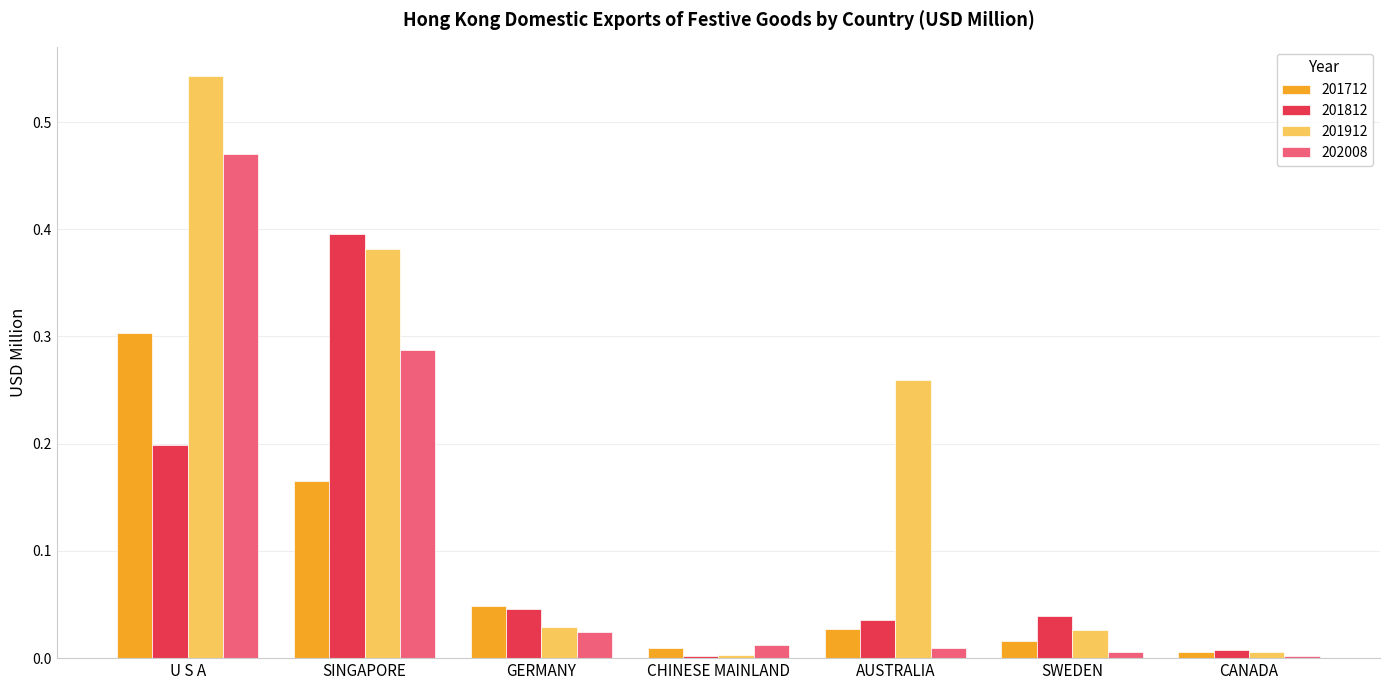

Is it true that 201912 equals 0.0 at GERMANY?

True